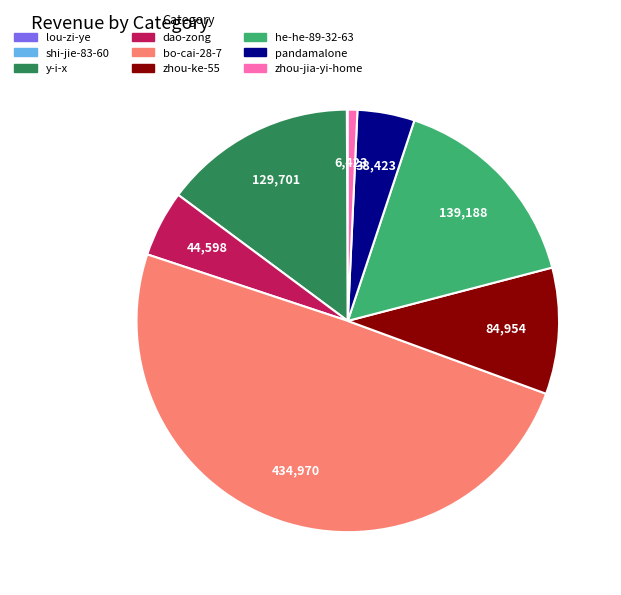

Which has a higher value, he-he-89-32-63 or zhou-jia-yi-home?

he-he-89-32-63